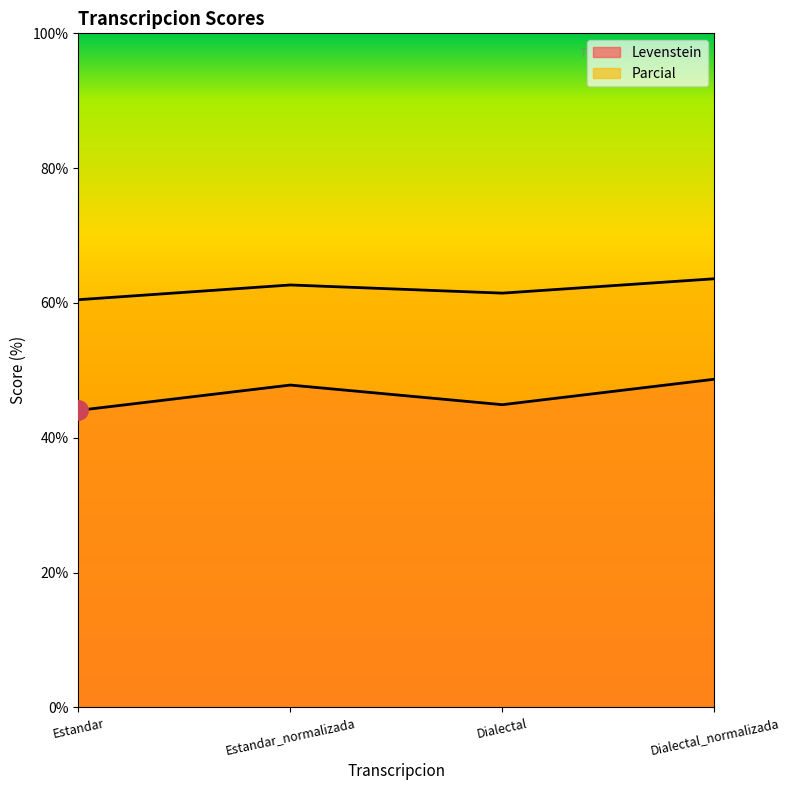

Between Dialectal_normalizada and Dialectal, which is larger?

Dialectal_normalizada